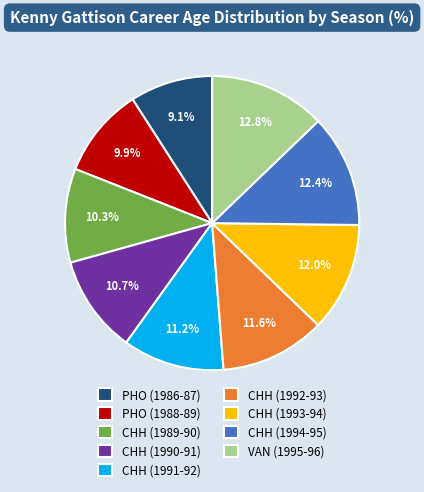

What percentage is the PHO (1988-89) slice, to the nearest percent?

10%